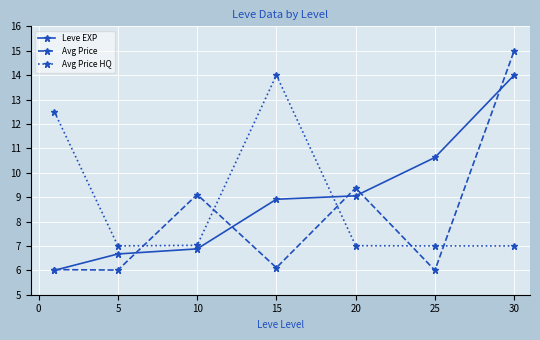

In Avg Price, how many points are higher than both neighbors (excluding endpoints)?

2